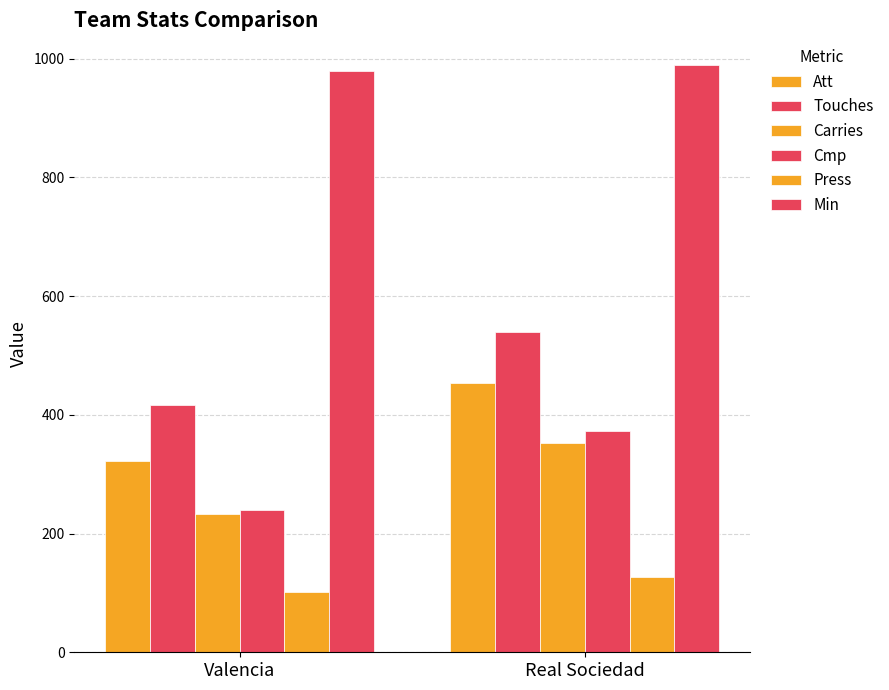

Rank the series by their maximum value, from highest to lowest.

Min, Touches, Att, Cmp, Carries, Press